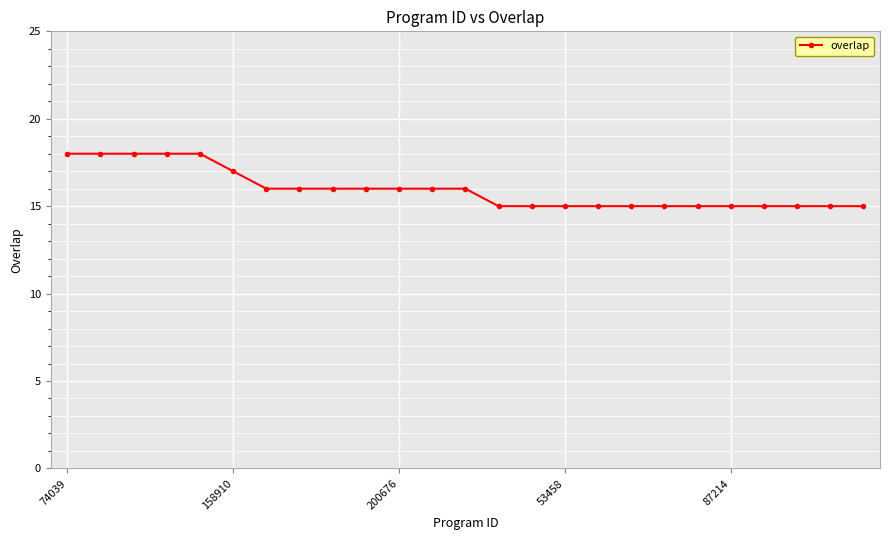

How many lines are shown in the chart?

1